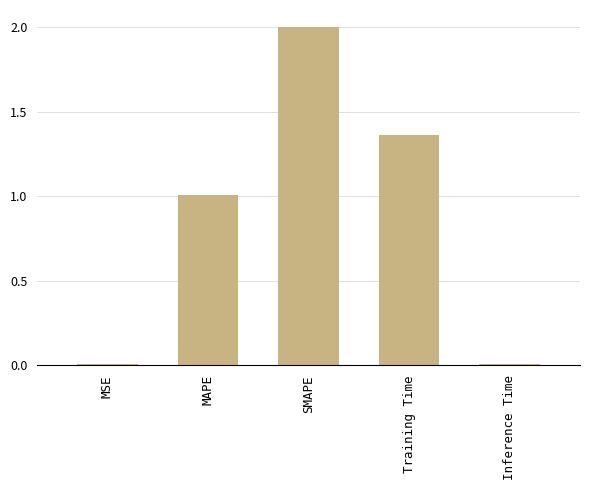

The value at Inference Time is 0.0. True or false?

True